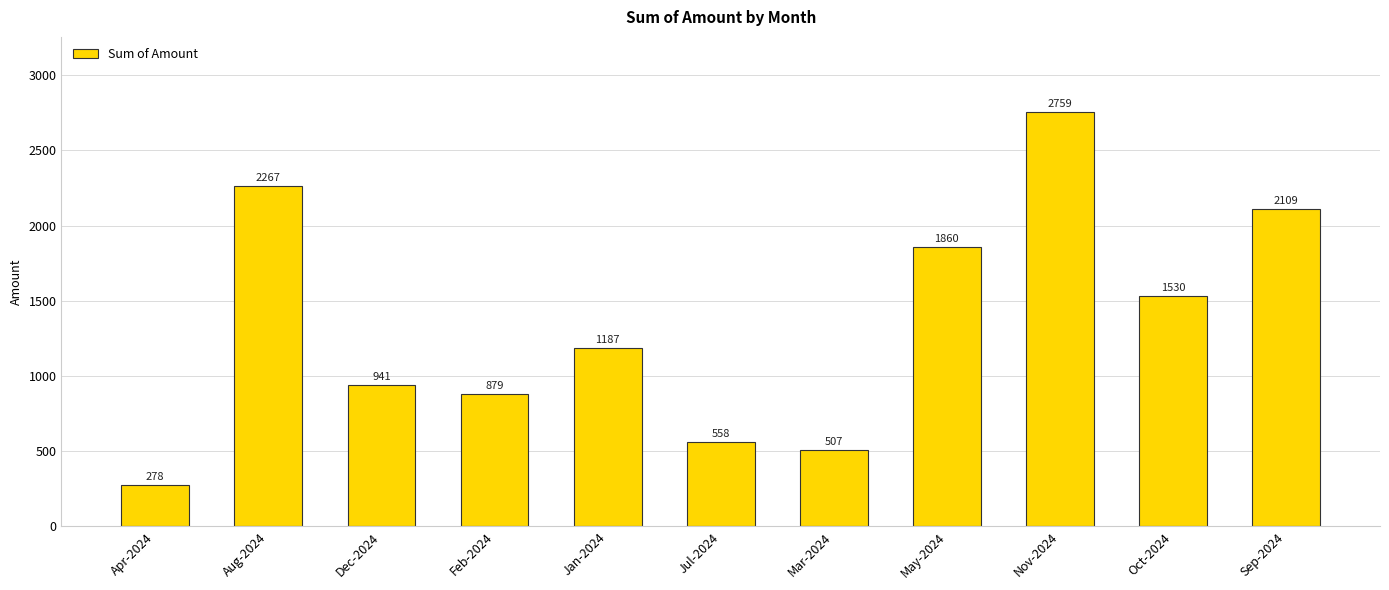

What is the label of the 1st bar from the left?

Apr-2024